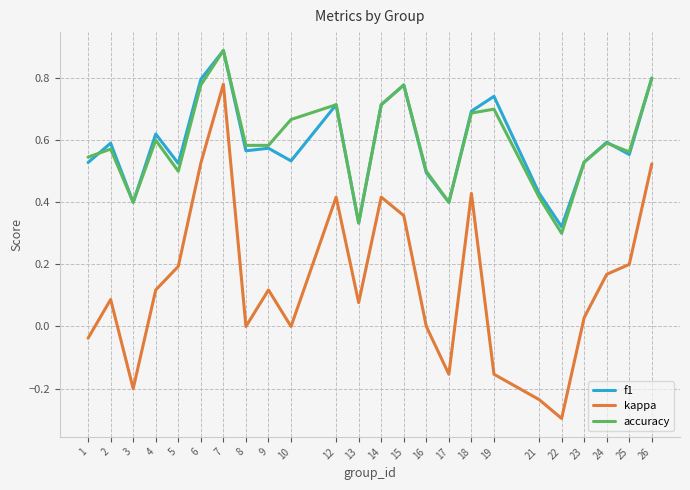

True or false: accuracy and kappa intersect in this chart.

False